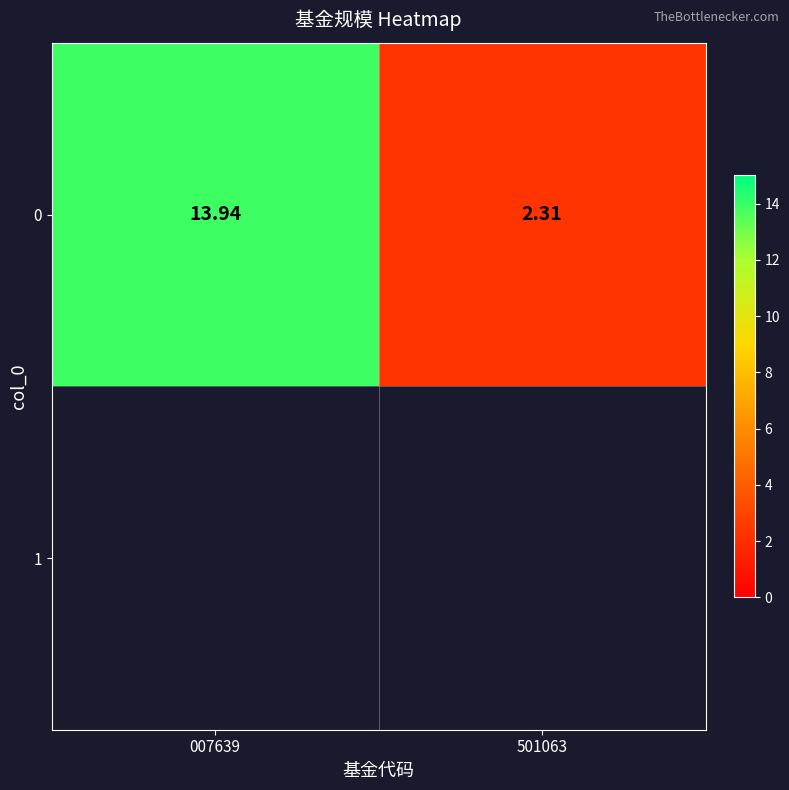

The chart shows a value of 1.0 at 501063. True or false?

False